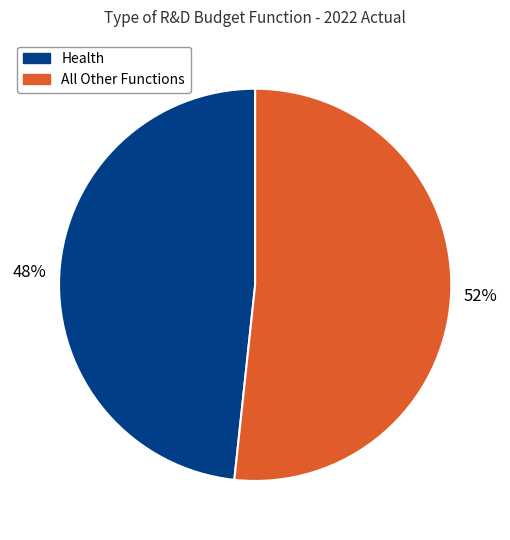

Does any single category account for the majority?

Yes